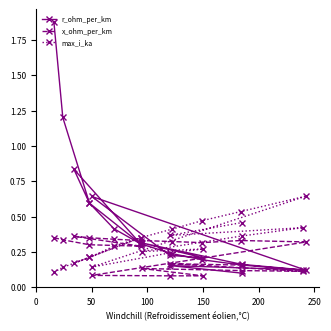

What is the difference between the second highest and second lowest values in the x_ohm_per_km series?

0.3